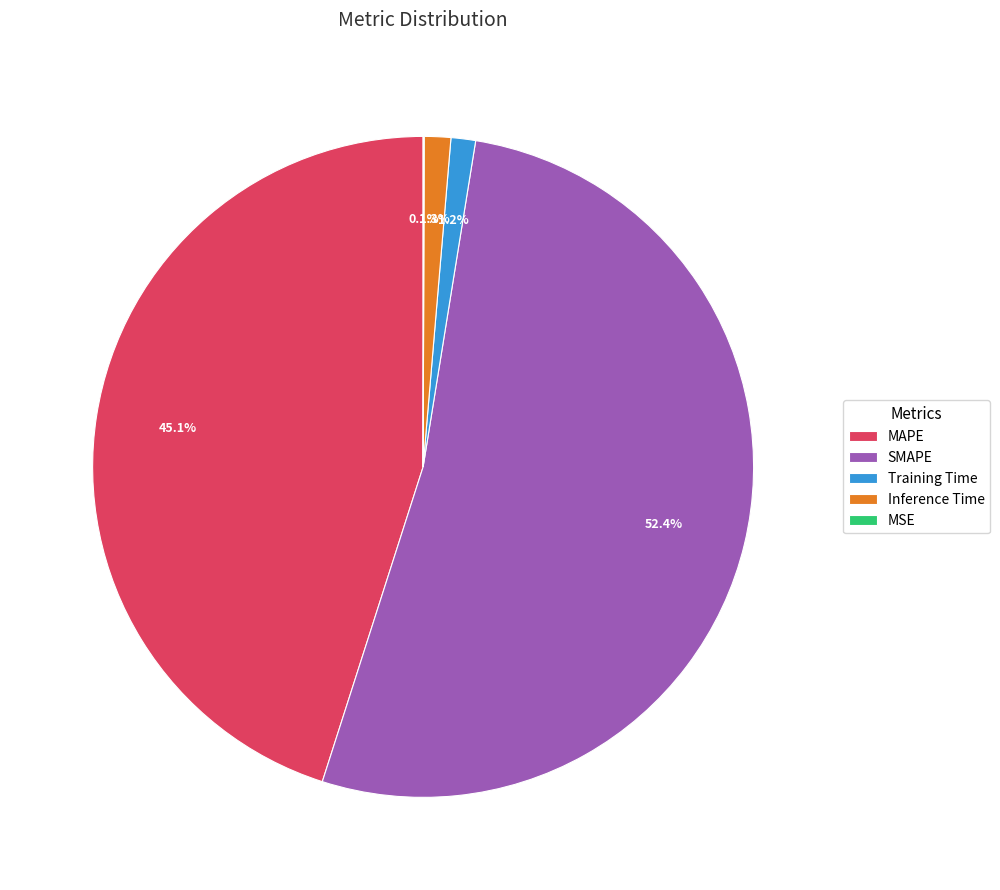

What is the majority slice?

SMAPE